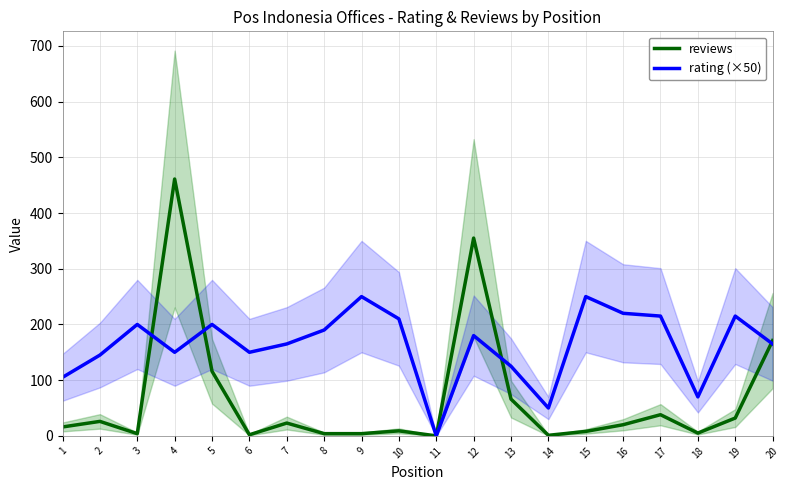

Is the value of reviews at 16 greater than the value of rating (×50) at 12?

No